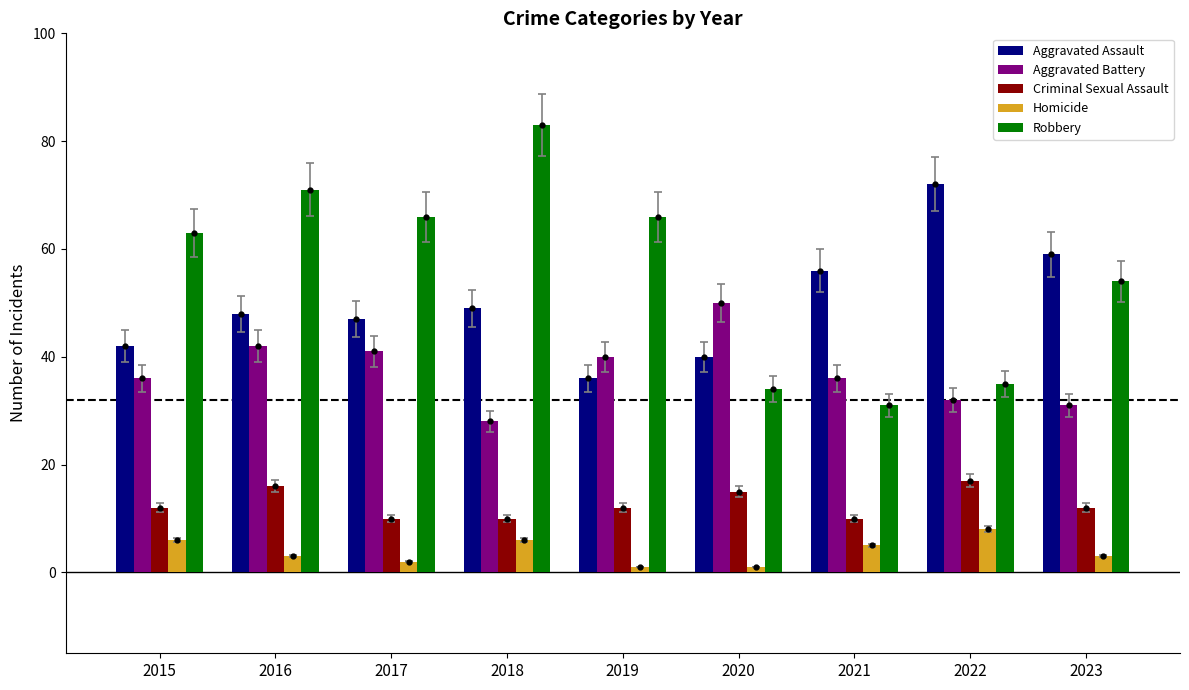

At which label does Aggravated Assault first exceed 48?

2018